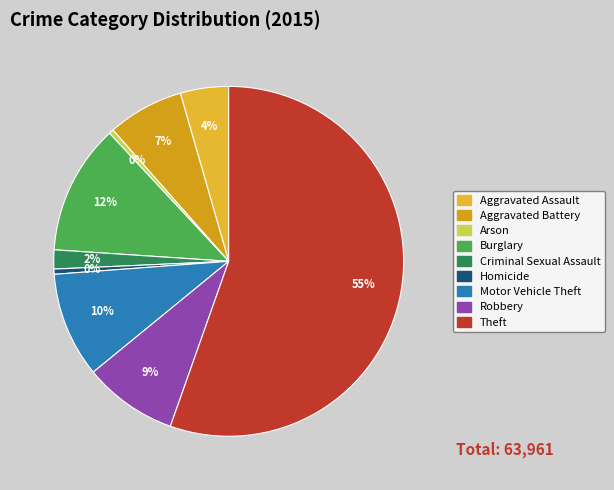

What is the change in value from Burglary to Theft?

+27753